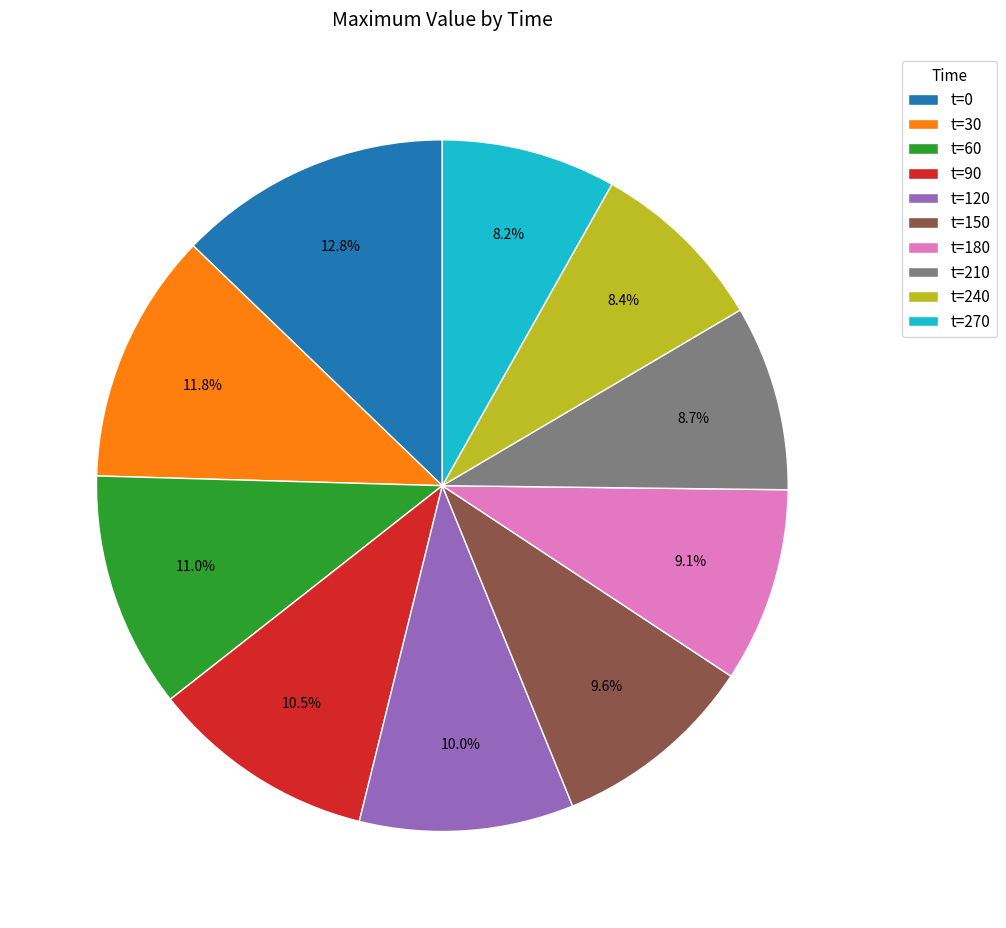

Do t=150 and t=210 together represent more than half of the pie?

No